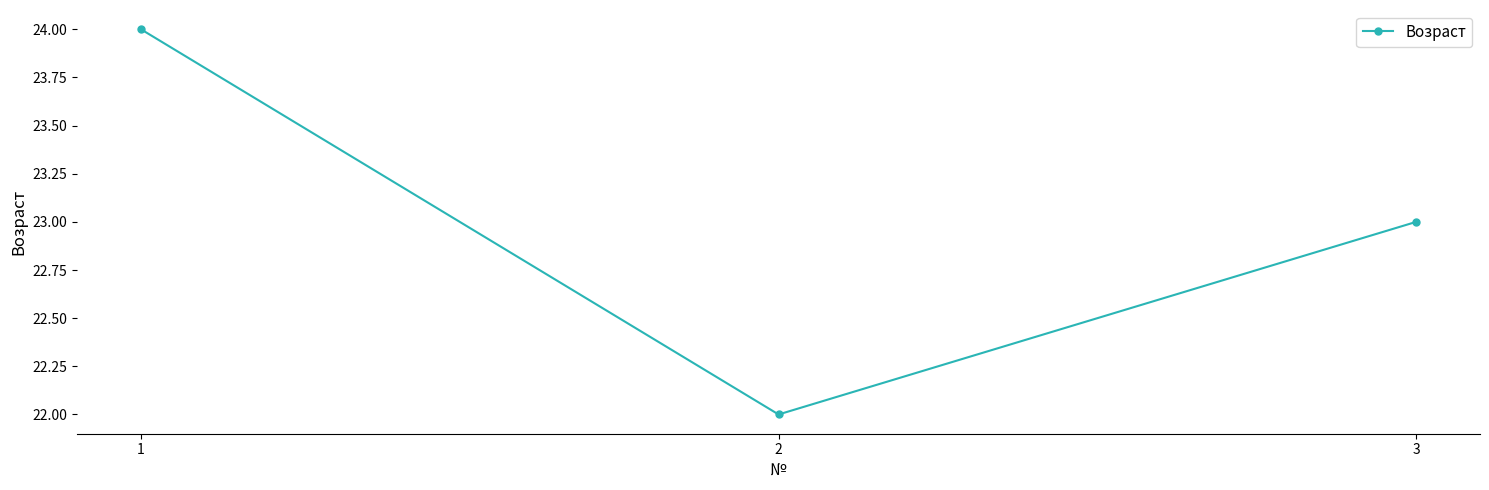

Is it true that the value at 3 is 23?

True